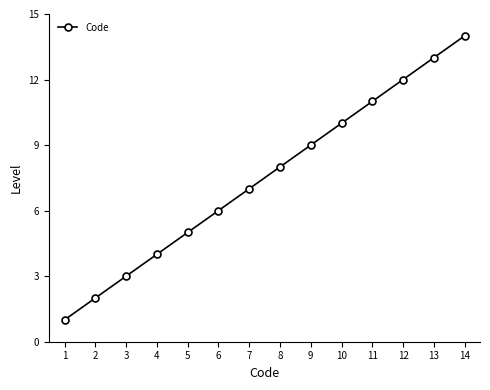

List the labels in order of value, smallest first.

1, 2, 3, 4, 5, 6, 7, 8, 9, 10, 11, 12, 13, 14